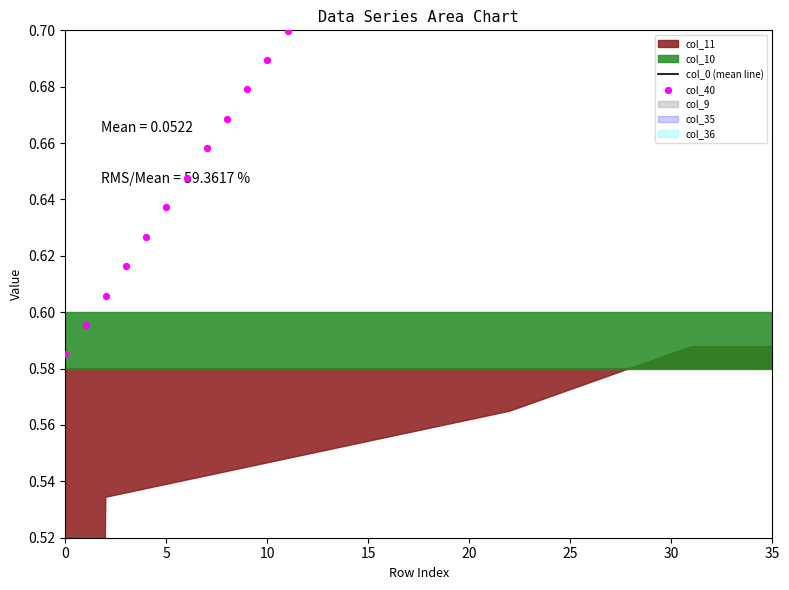

At how many categories does at least one series exceed 0?

36